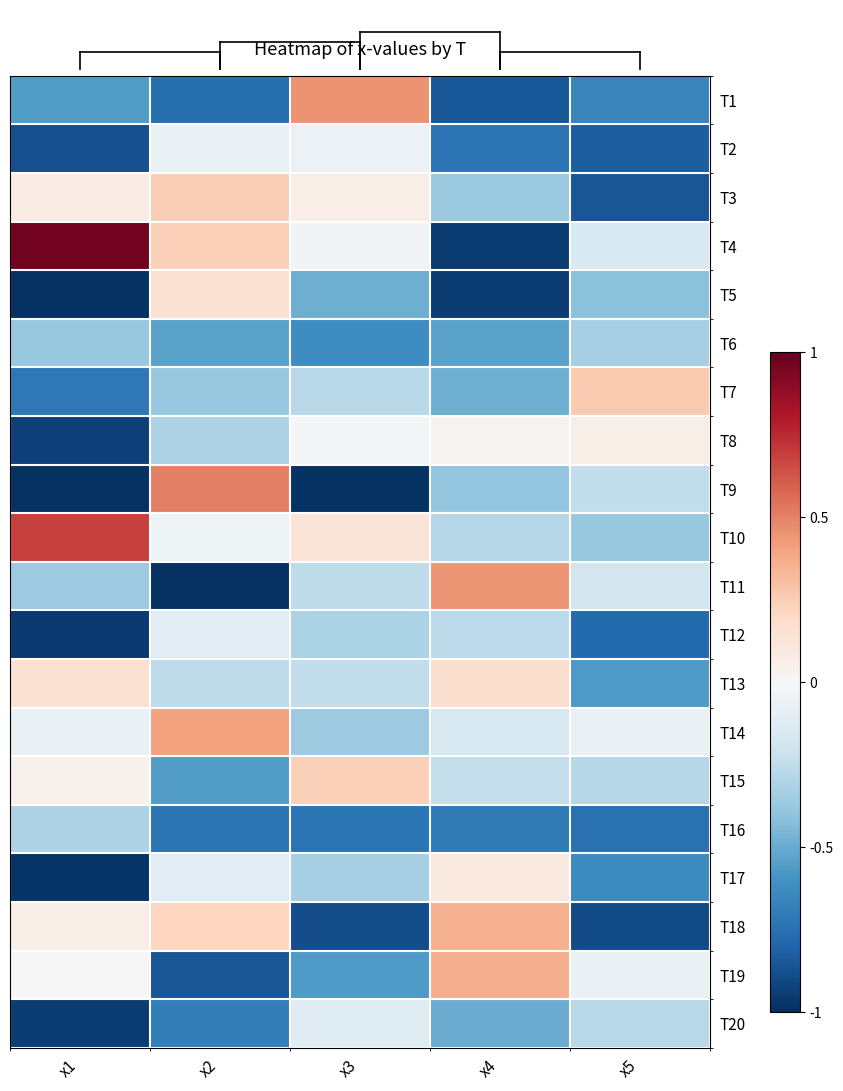

Reading left to right, list all the values displayed in this chart.

T1: x1=-0.6	x2=-0.8	x3=0.4	x4=-0.8	x5=-0.7
T2: x1=-0.9	x2=-0.1	x3=-0.1	x4=-0.7	x5=-0.8
T3: x1=0.1	x2=0.2	x3=0.1	x4=-0.4	x5=-0.9
T4: x1=1.0	x2=0.2	x3=-0.0	x4=-1.0	x5=-0.2
T5: x1=-1.0	x2=0.2	x3=-0.5	x4=-0.9	x5=-0.4
T6: x1=-0.4	x2=-0.5	x3=-0.6	x4=-0.5	x5=-0.3
T7: x1=-0.7	x2=-0.4	x3=-0.3	x4=-0.5	x5=0.3
T8: x1=-0.9	x2=-0.3	x3=-0.0	x4=0.0	x5=0.1
T9: x1=-1.0	x2=0.5	x3=-1.0	x4=-0.4	x5=-0.2
T10: x1=0.7	x2=-0.0	x3=0.1	x4=-0.3	x5=-0.4
T11: x1=-0.4	x2=-1.0	x3=-0.3	x4=0.4	x5=-0.2
T12: x1=-1.0	x2=-0.1	x3=-0.3	x4=-0.3	x5=-0.8
T13: x1=0.2	x2=-0.3	x3=-0.2	x4=0.2	x5=-0.6
T14: x1=-0.1	x2=0.4	x3=-0.4	x4=-0.1	x5=-0.1
T15: x1=0.0	x2=-0.6	x3=0.2	x4=-0.2	x5=-0.3
T16: x1=-0.3	x2=-0.7	x3=-0.7	x4=-0.7	x5=-0.7
T17: x1=-1.0	x2=-0.1	x3=-0.3	x4=0.1	x5=-0.6
T18: x1=0.1	x2=0.2	x3=-0.9	x4=0.4	x5=-0.9
T19: x1=-0.0	x2=-0.9	x3=-0.6	x4=0.4	x5=-0.1
T20: x1=-1.0	x2=-0.7	x3=-0.1	x4=-0.5	x5=-0.3